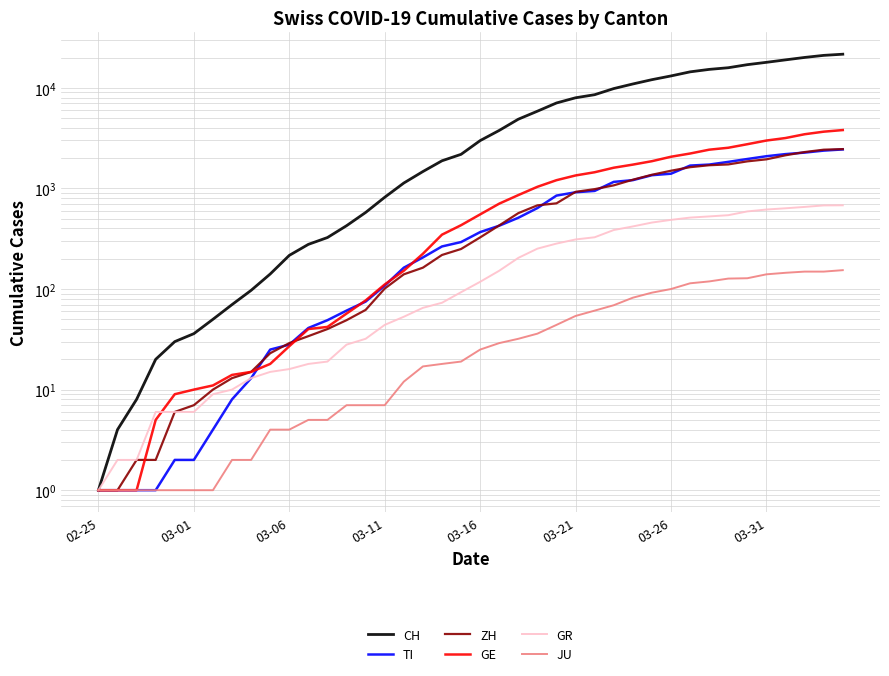

How many data points in JU are above 25?

19